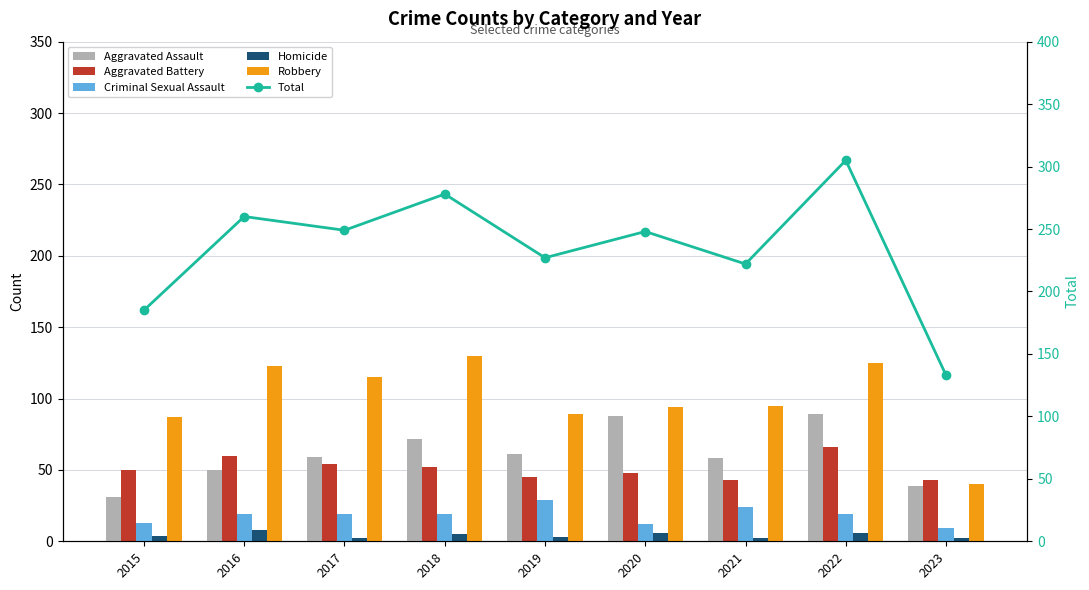

Reading left to right, extract all data points from this chart.

Aggravated Assault: 2015=31	2016=50	2017=59	2018=72	2019=61	2020=88	2021=58	2022=89	2023=39
Aggravated Battery: 2015=50	2016=60	2017=54	2018=52	2019=45	2020=48	2021=43	2022=66	2023=43
Criminal Sexual Assault: 2015=13	2016=19	2017=19	2018=19	2019=29	2020=12	2021=24	2022=19	2023=9
Homicide: 2015=4	2016=8	2017=2	2018=5	2019=3	2020=6	2021=2	2022=6	2023=2
Robbery: 2015=87	2016=123	2017=115	2018=130	2019=89	2020=94	2021=95	2022=125	2023=40
Total: 2015=185	2016=260	2017=249	2018=278	2019=227	2020=248	2021=222	2022=305	2023=133